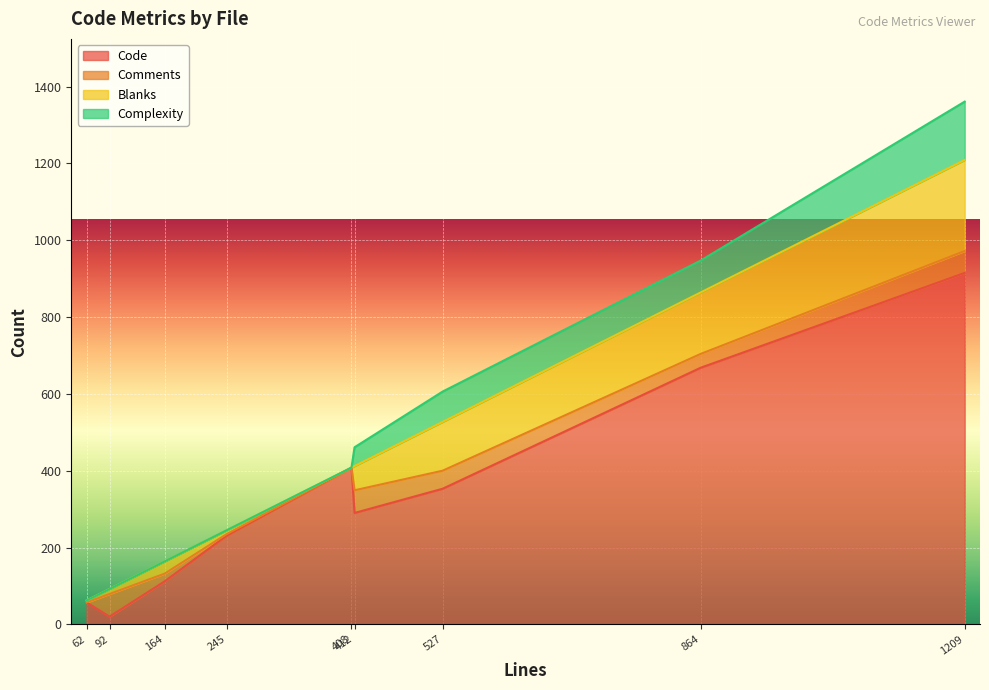

True or false: Complexity and Code intersect in this chart.

False